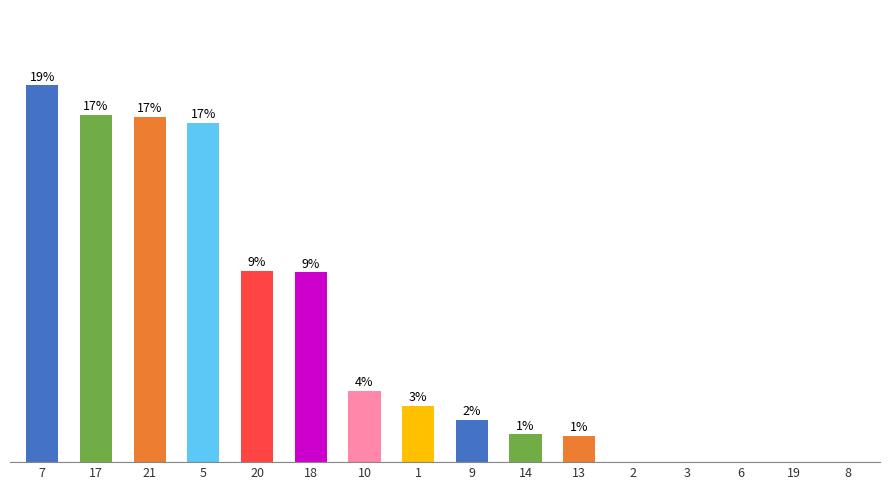

How many bars are there in total?

16